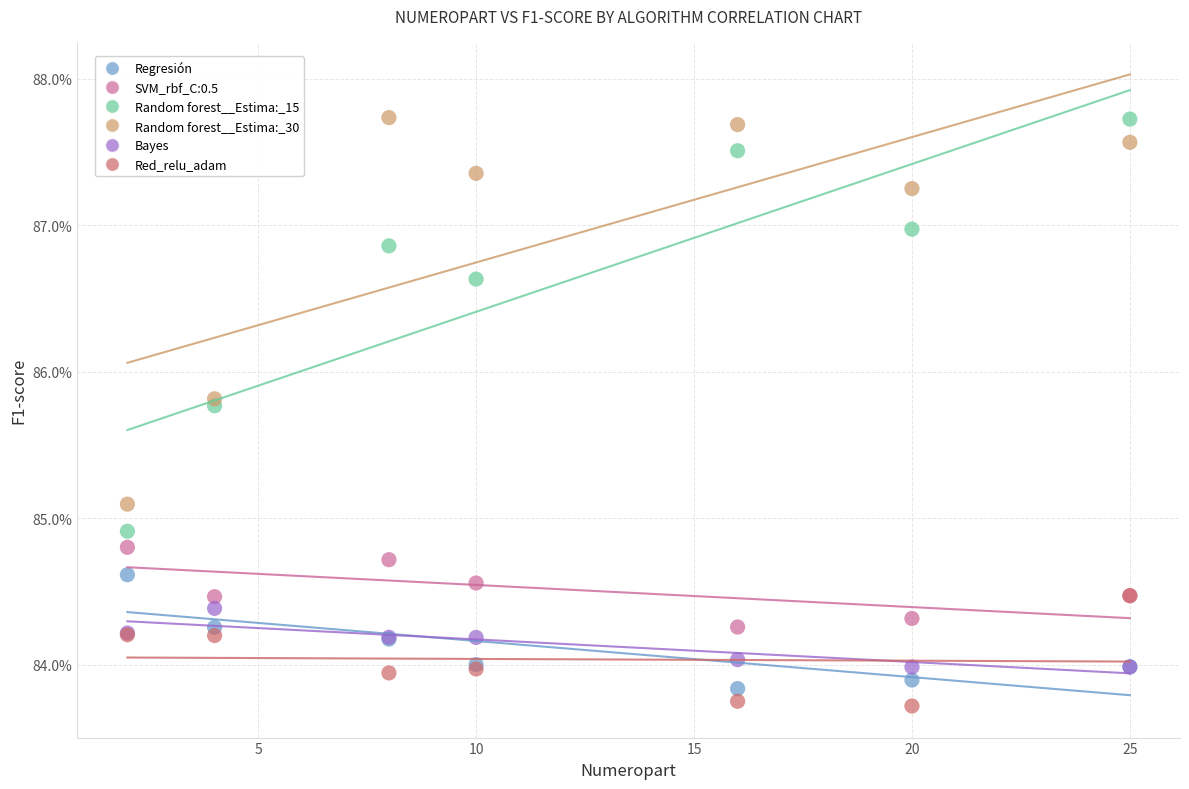

What are all the series names shown in the legend?

Regresión, SVM_rbf_C:0.5, Random forest__Estima:_15, Random forest__Estima:_30, Bayes, Red_relu_adam